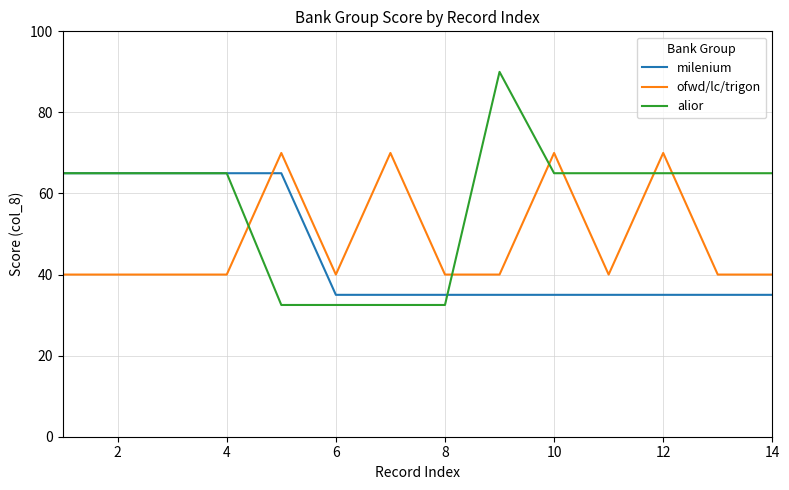

List the series in order of their peak value, highest first.

alior, ofwd/lc/trigon, milenium